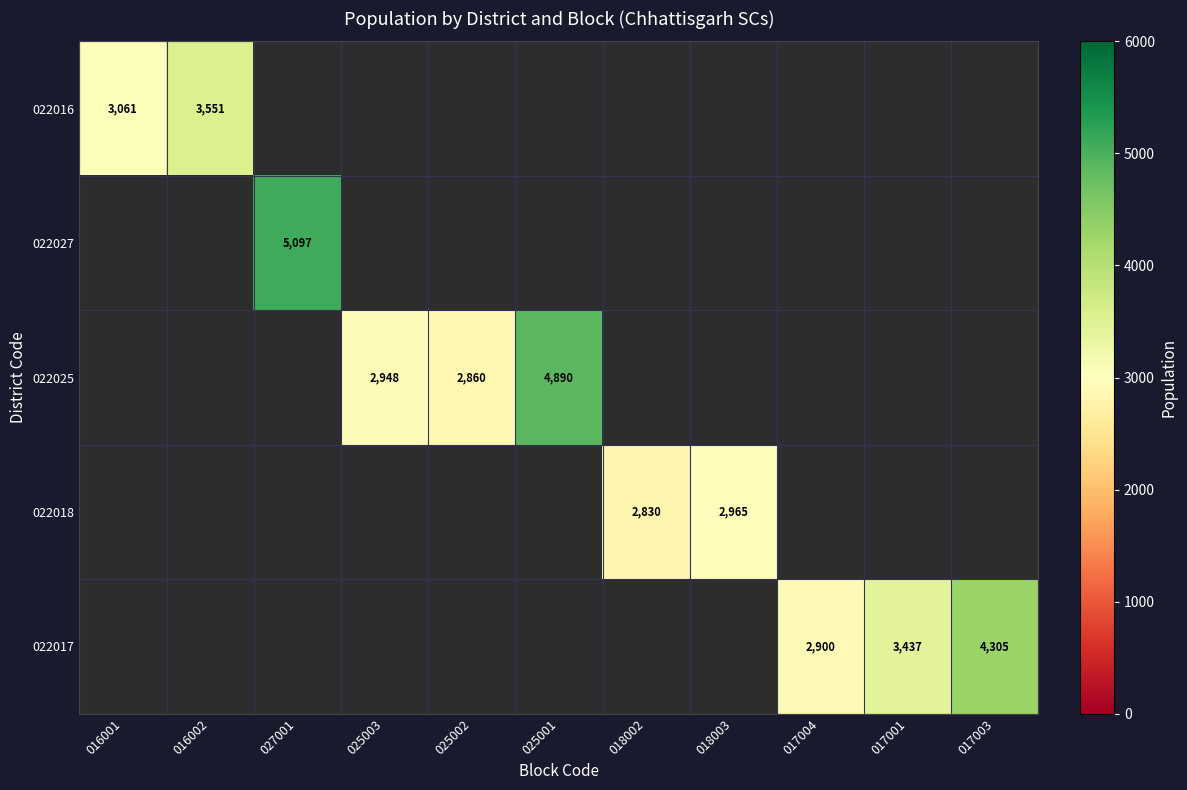

True or false: 022017 has a value of 5671 at 017003.

False